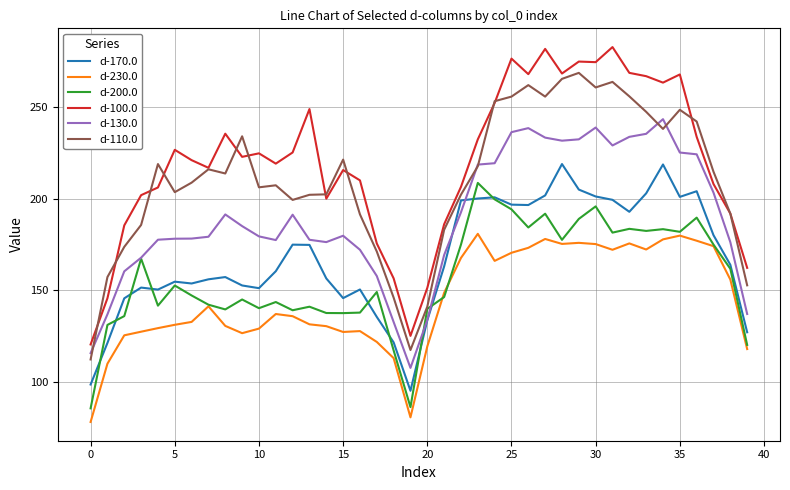

What is the lowest value of the d-110.0 series?

112.2